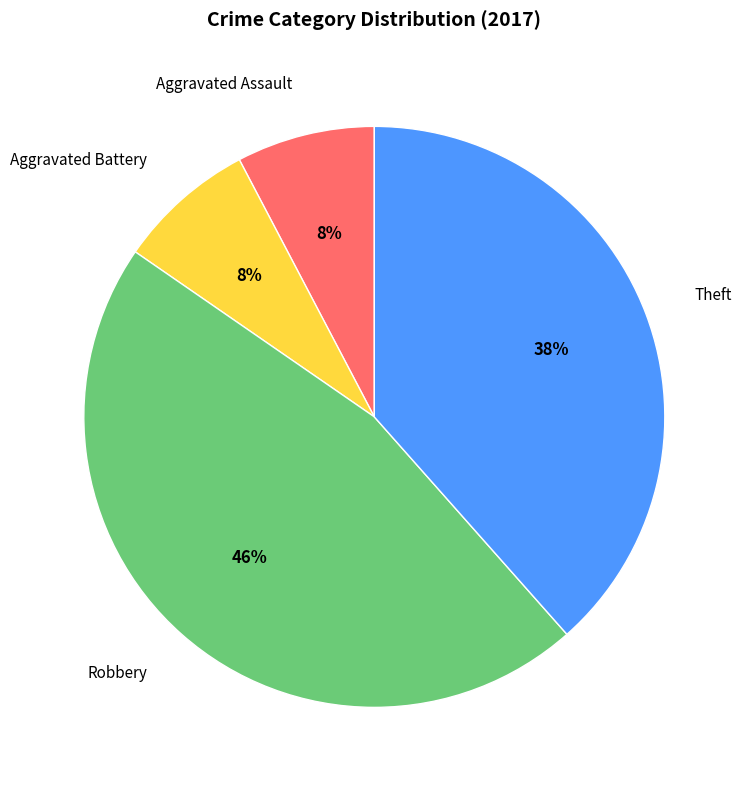

To the nearest percent, what is the difference between the largest and smallest slice percentages?

38%